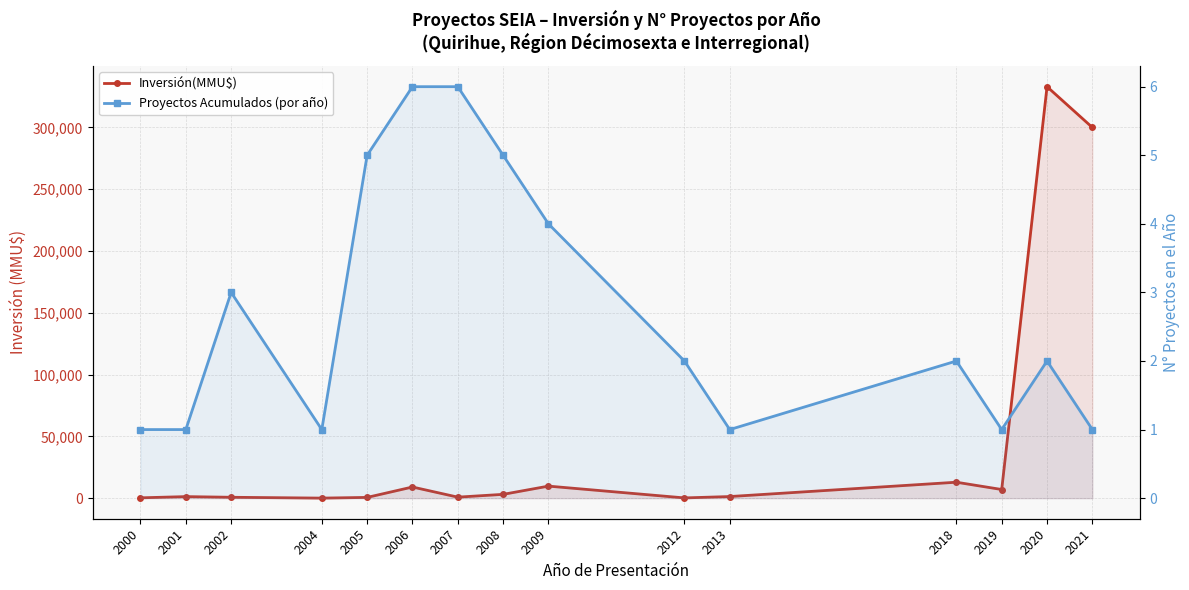

What is the spread (max minus min) of values at 2020?

333018